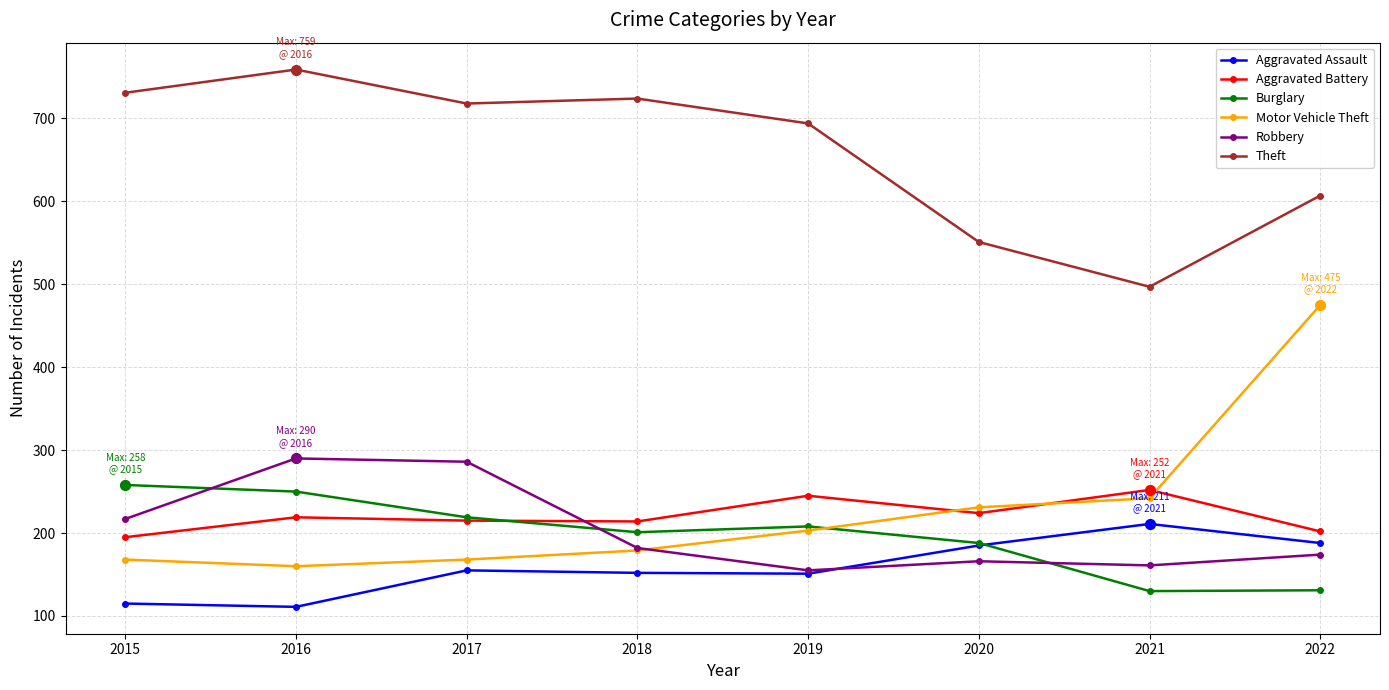

Which series changed the most between 2019 and 2022?

Motor Vehicle Theft